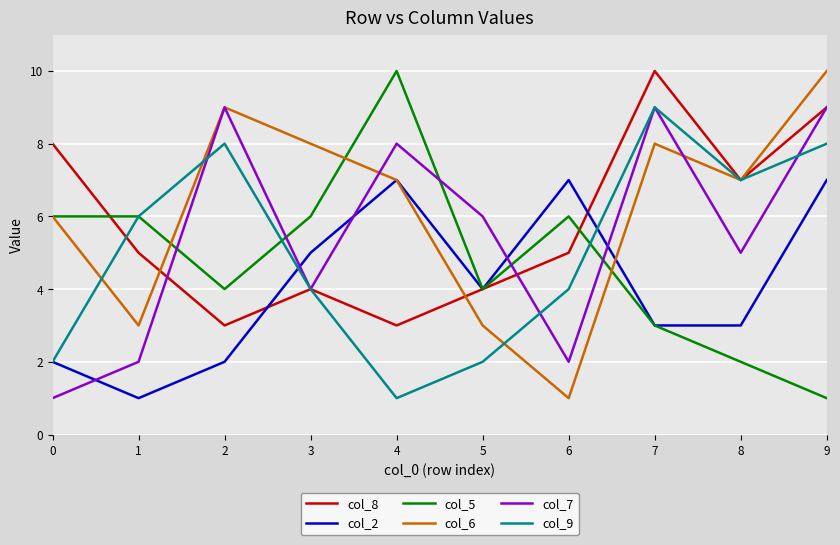

True or false: col_5 has more than 0 points higher than both neighbors.

True